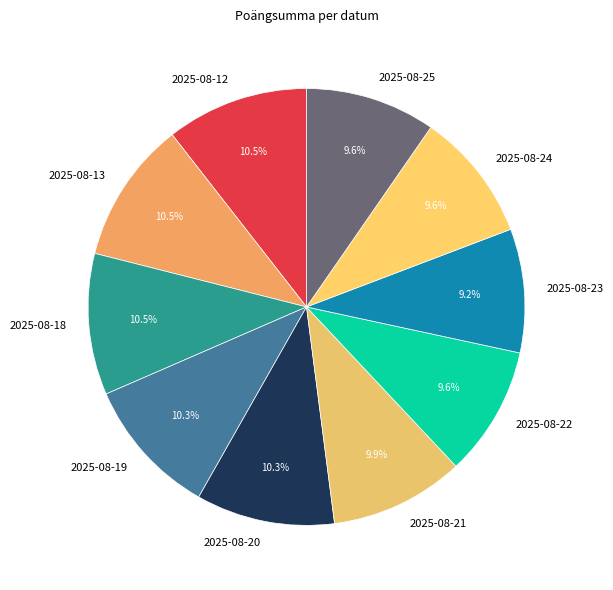

How many slices are in this pie chart?

10